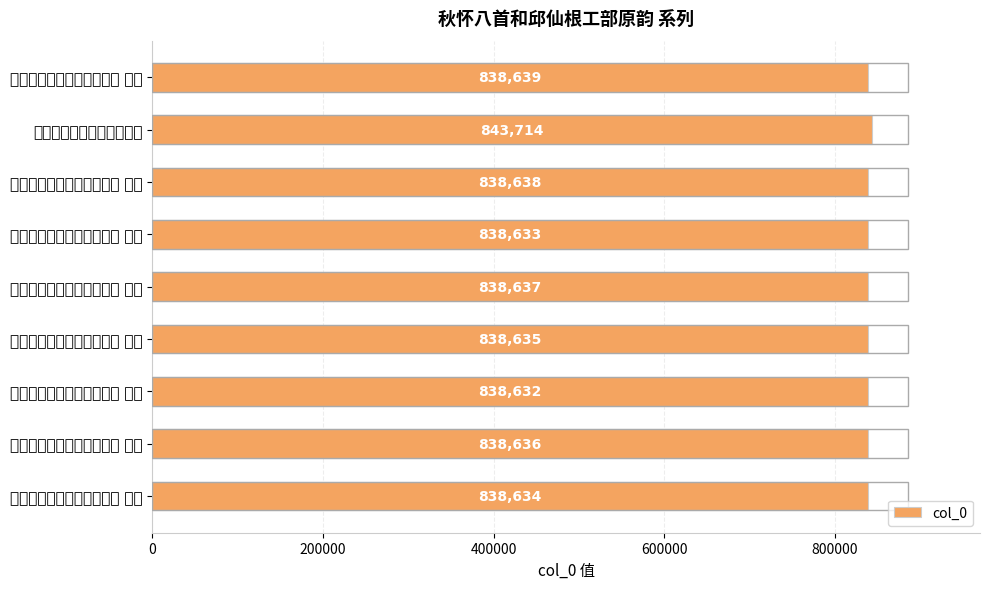

Rank the categories by value from highest to lowest.

秋怀八首和邱仙根工部原韵, 秋怀八首和邱仙根工部原韵 其八, 秋怀八首和邱仙根工部原韵 其七, 秋怀八首和邱仙根工部原韵 其六, 秋怀八首和邱仙根工部原韵 其五, 秋怀八首和邱仙根工部原韵 其四, 秋怀八首和邱仙根工部原韵 其三, 秋怀八首和邱仙根工部原韵 其二, 秋怀八首和邱仙根工部原韵 其一